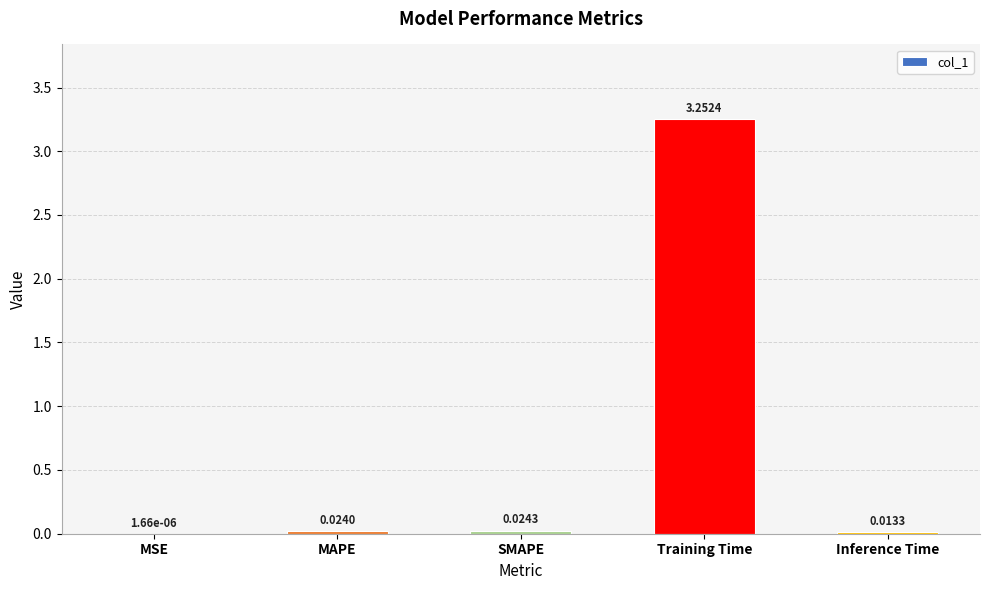

At which category does the chart reach its peak across all series?

Training Time